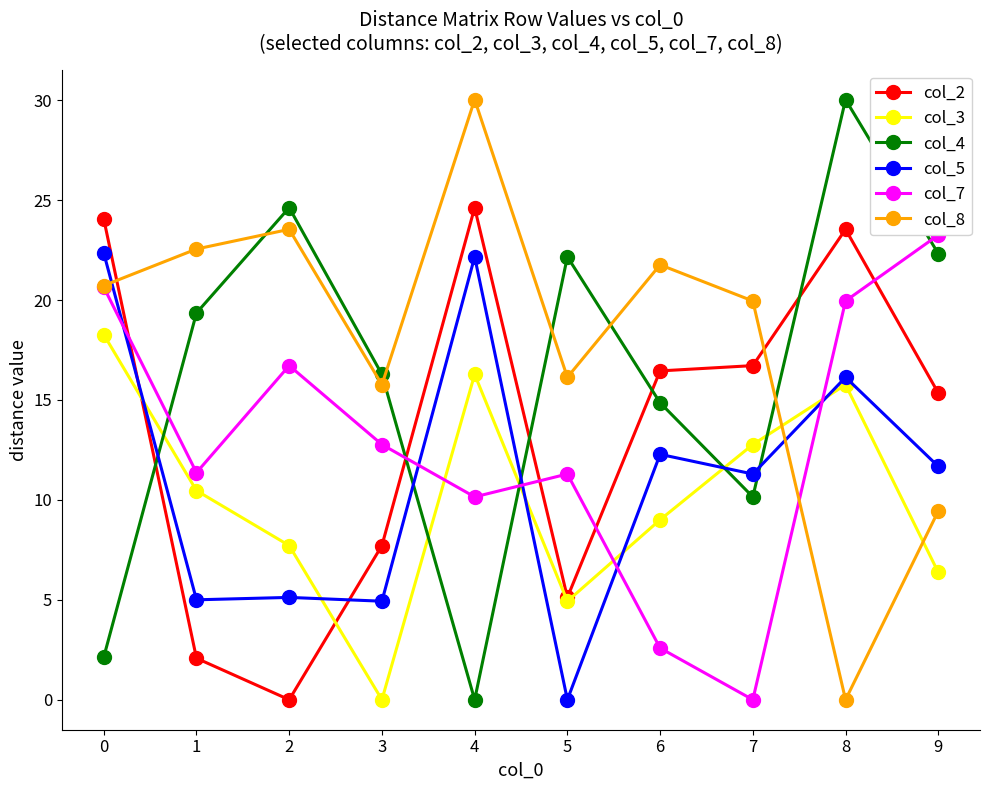

Is this an area chart (filled region under the line)?

No